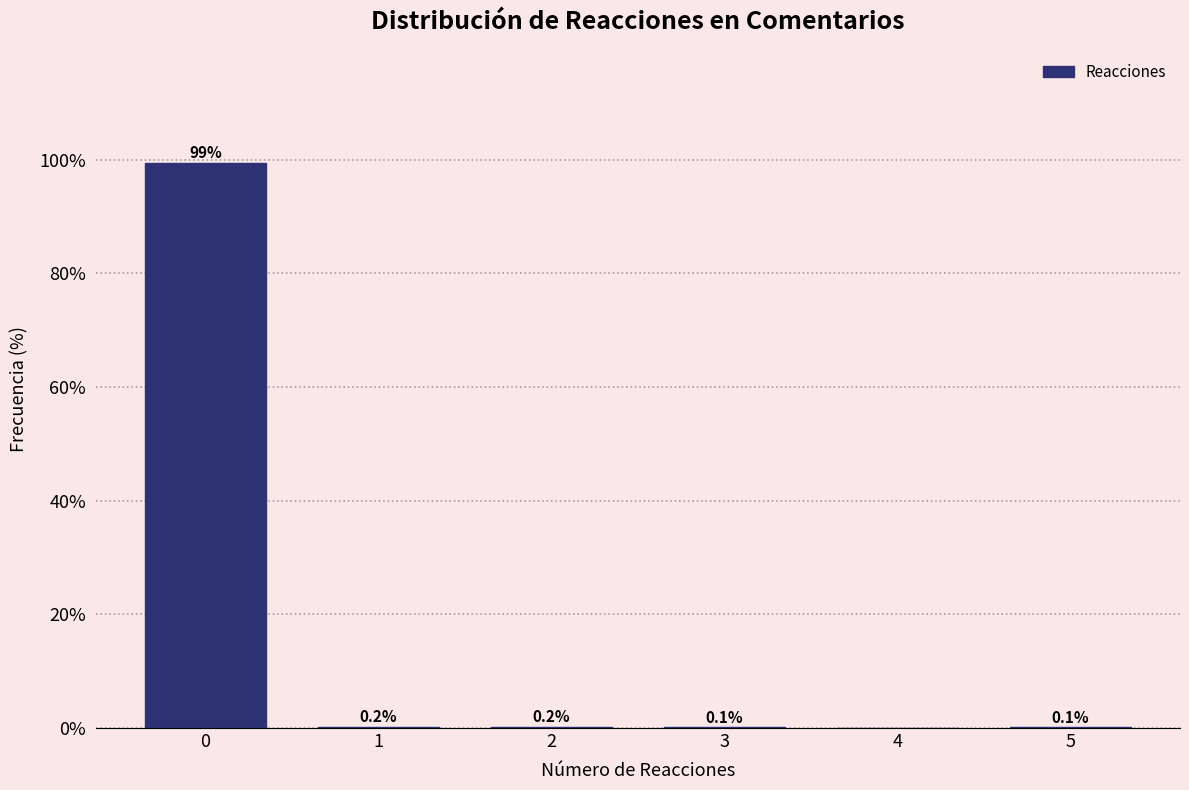

Over which range of the x-axis is the bar tallest?

-0.5 to 0.5